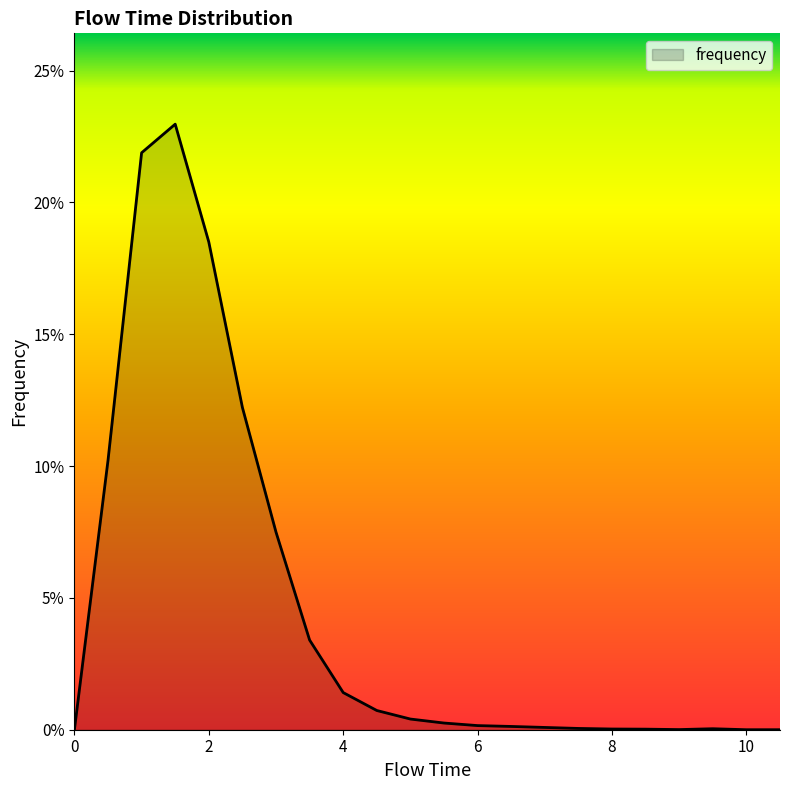

Reading left to right, transcribe all the data shown in this chart.

0.0	0.1	0.2	0.2	0.2	0.1	0.1	0.0	0.0	0.0	0.0	0.0	0.0	0.0	0.0	0.0	0.0	0.0	0.0	0.0	0.0	0.0